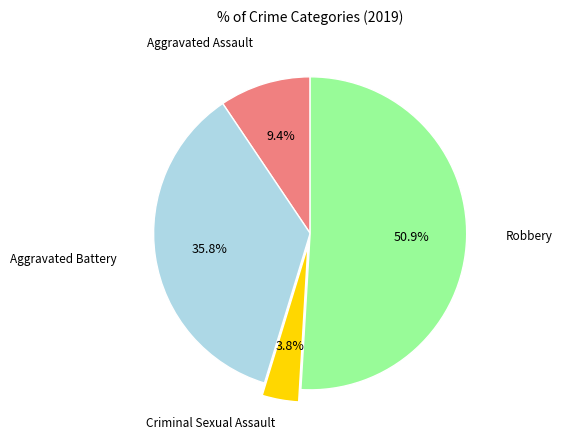

Is there a majority slice in this chart?

Yes